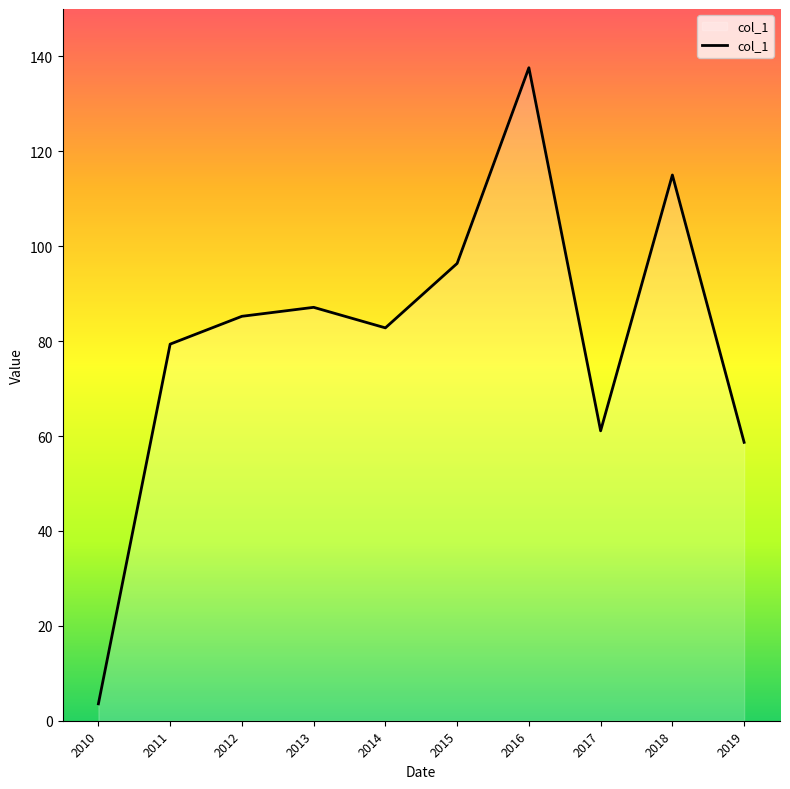

Which has a higher value, 2018 or 2017?

2018